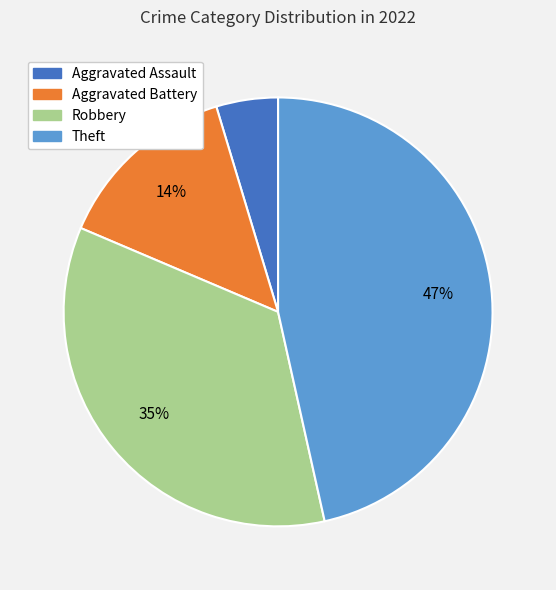

Approximately how many times larger is the value at Aggravated Battery compared to Theft?

0.3